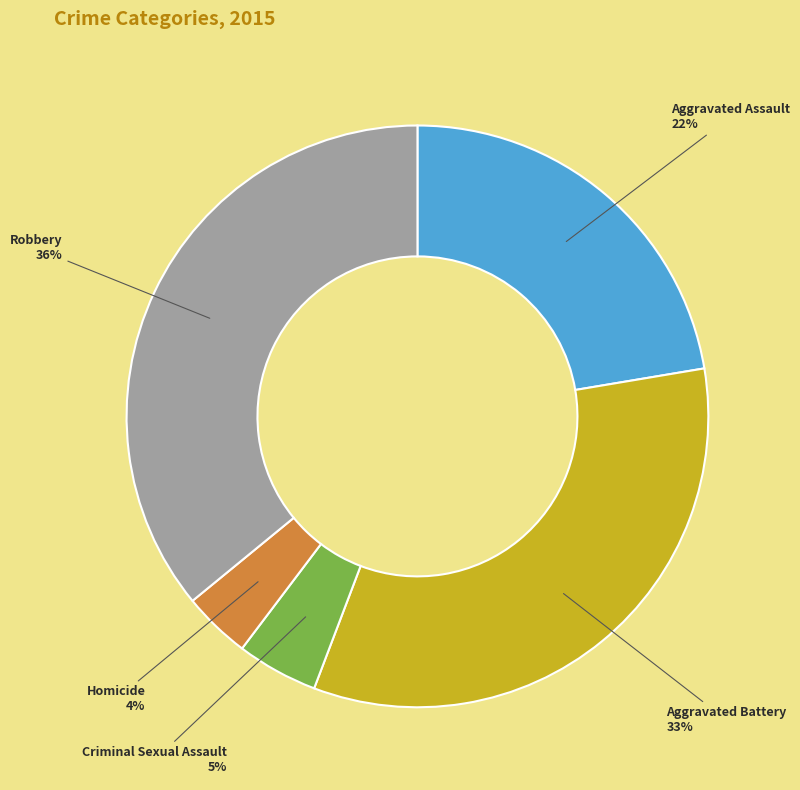

To the nearest percent, what is the combined percentage of Criminal Sexual Assault and Aggravated Assault?

27%